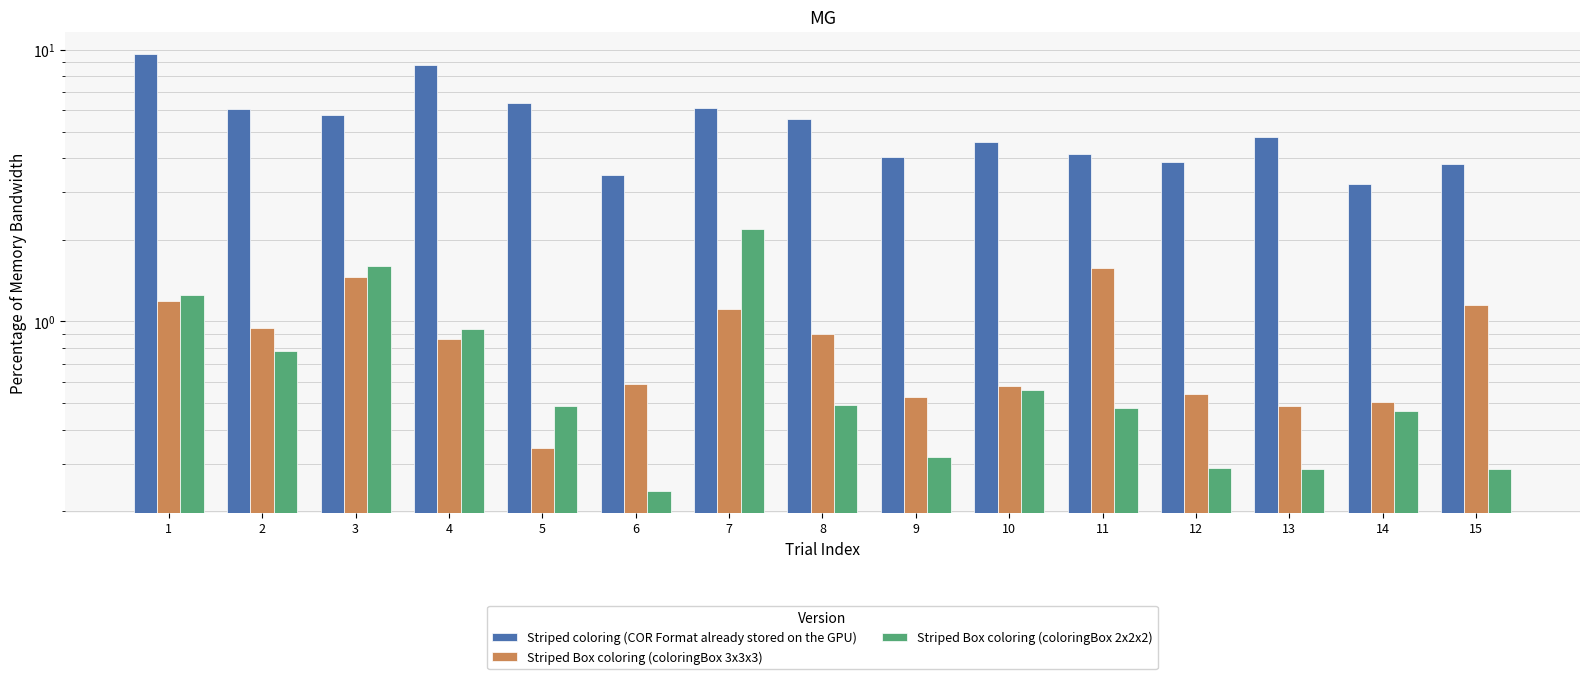

Reading left to right, extract all data points from this chart.

Striped coloring (COR Format already stored on the GPU): 1=9.7	2=6.0	3=5.8	4=8.8	5=6.4	6=3.5	7=6.1	8=5.6	9=4.0	10=4.6	11=4.1	12=3.9	13=4.8	14=3.2	15=3.8
Striped Box coloring (coloringBox 3x3x3): 1=1.2	2=0.9	3=1.5	4=0.9	5=0.3	6=0.6	7=1.1	8=0.9	9=0.5	10=0.6	11=1.6	12=0.5	13=0.5	14=0.5	15=1.2
Striped Box coloring (coloringBox 2x2x2): 1=1.2	2=0.8	3=1.6	4=0.9	5=0.5	6=0.2	7=2.2	8=0.5	9=0.3	10=0.6	11=0.5	12=0.3	13=0.3	14=0.5	15=0.3